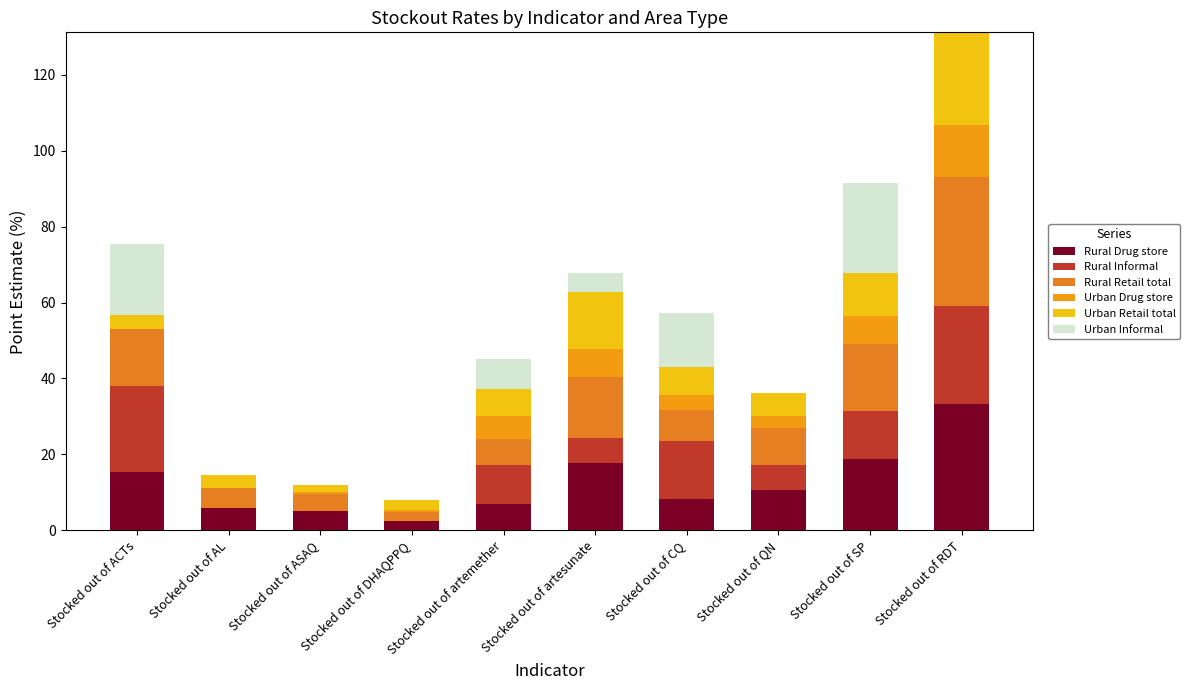

At which category is the sum across all series the highest?

Stocked out of RDT